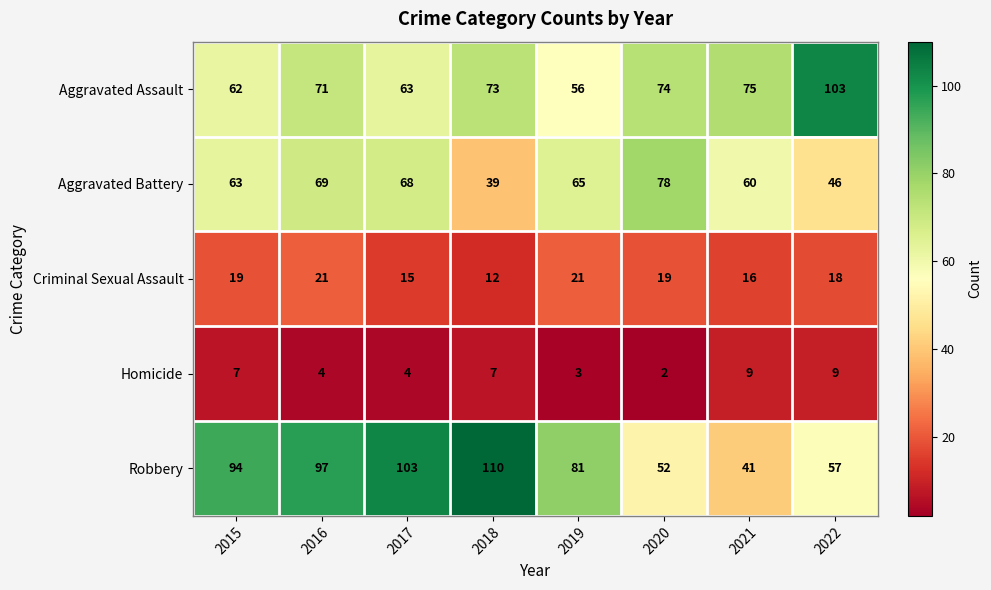

Is the value of Aggravated Assault at 2021 greater than the value of Robbery at 2018?

No